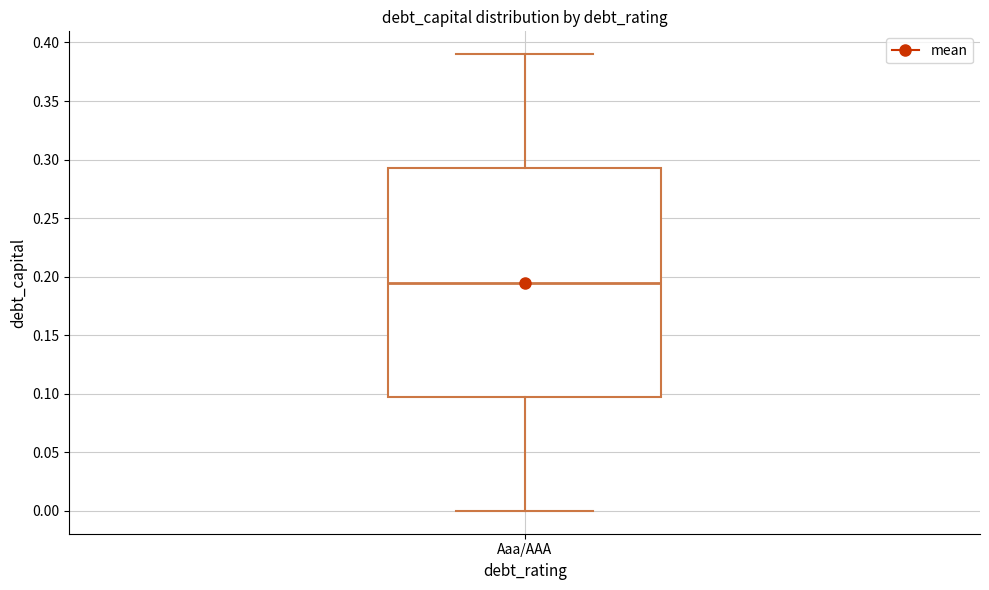

Transcribe this box plot: give where the median line is, the range the box spans, and where the two whiskers end, as read against the y-axis. The values are not printed on the chart, so give them approximately, as read against the axis.

median 0.195, box 0.100 to 0.295, whiskers 0.000 to 0.390